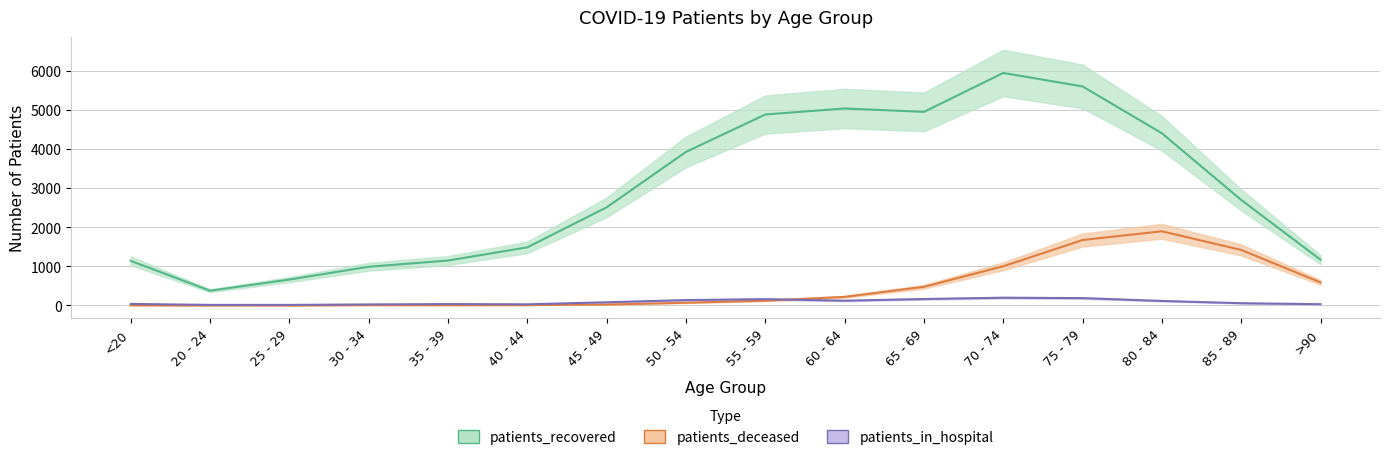

What is the spread (max minus min) of values at 35 - 39?

1138